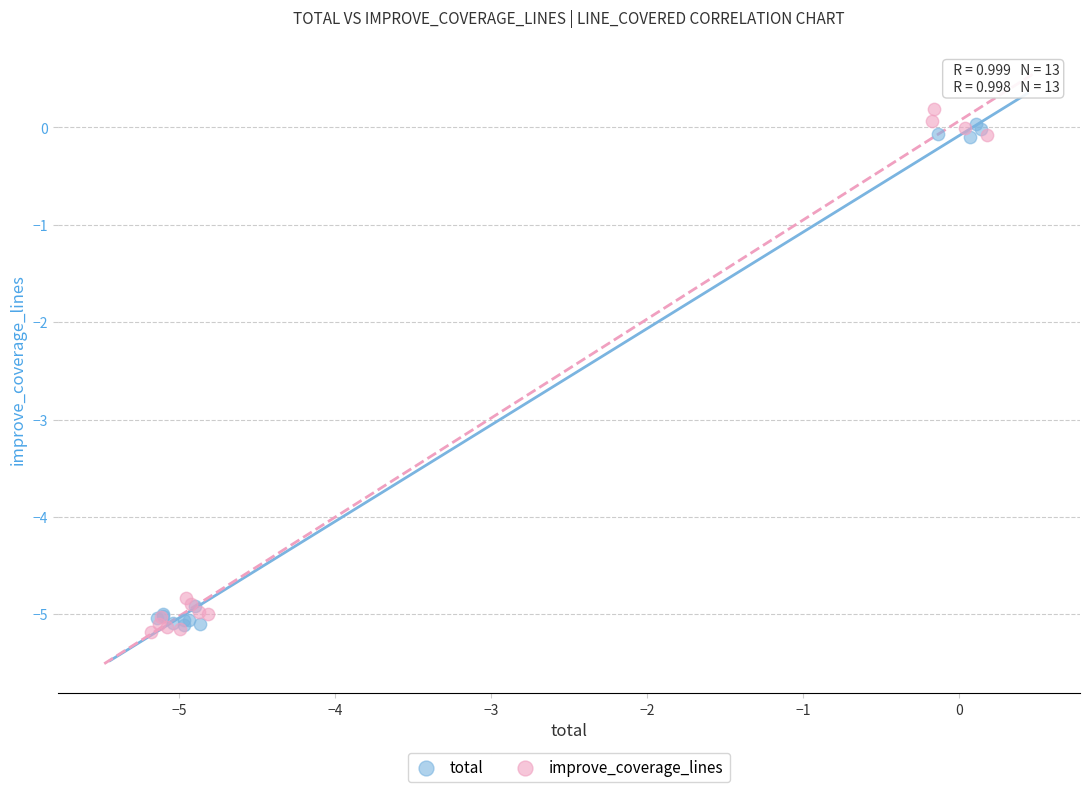

Which series has the widest spread of Y values?

improve_coverage_lines